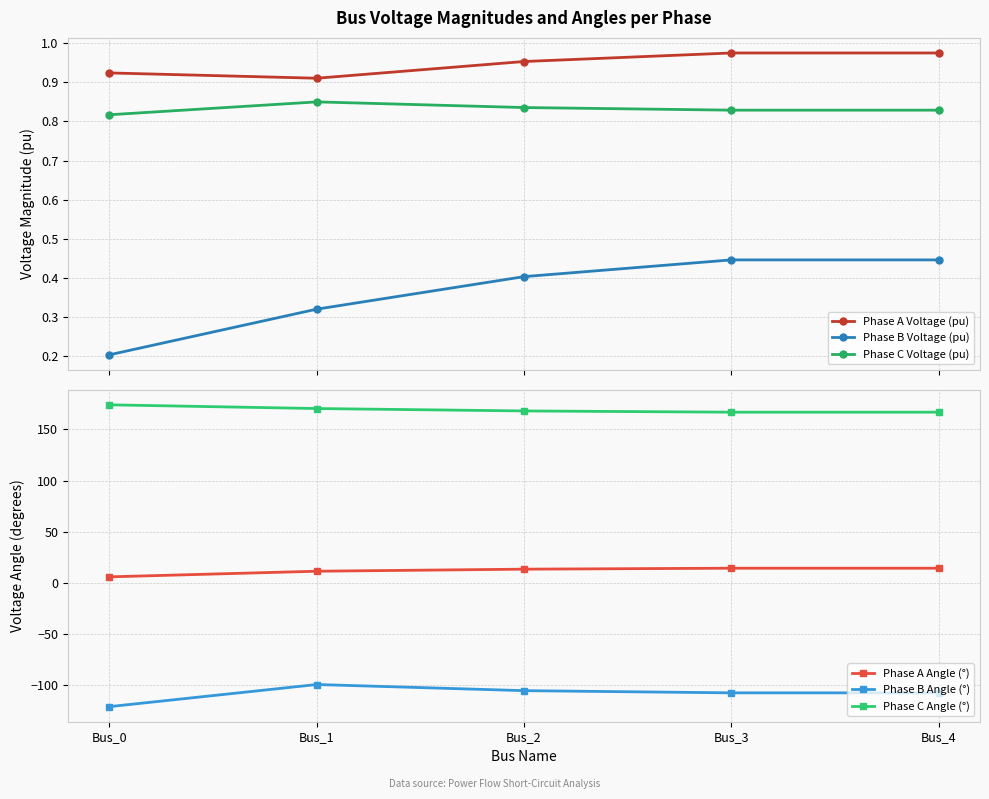

How many categories are shown in the chart?

5